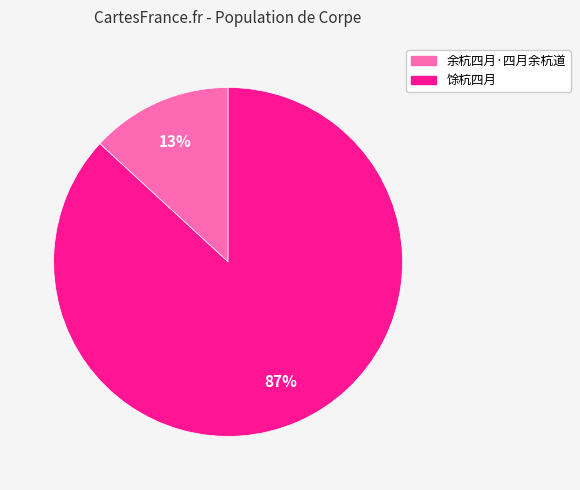

How many segments does this pie chart have?

2